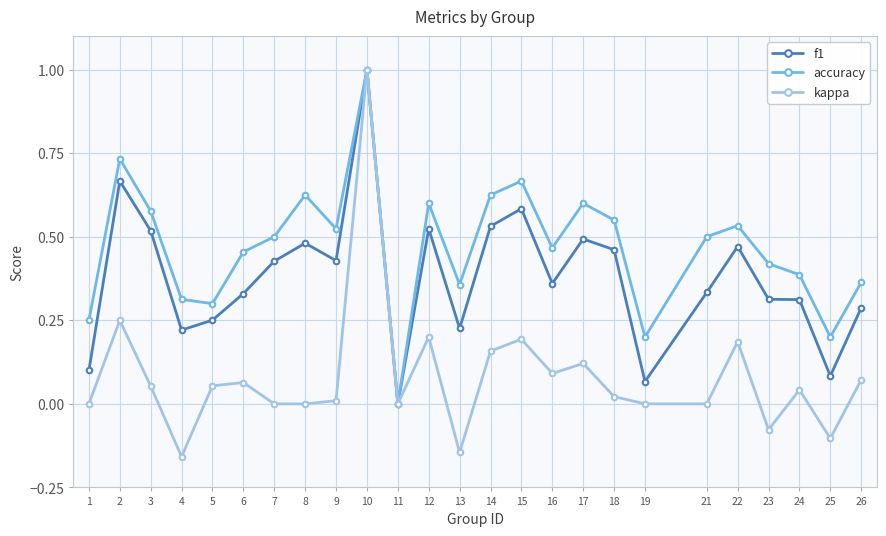

The value of f1 at 17 is 0.5. True or false?

True